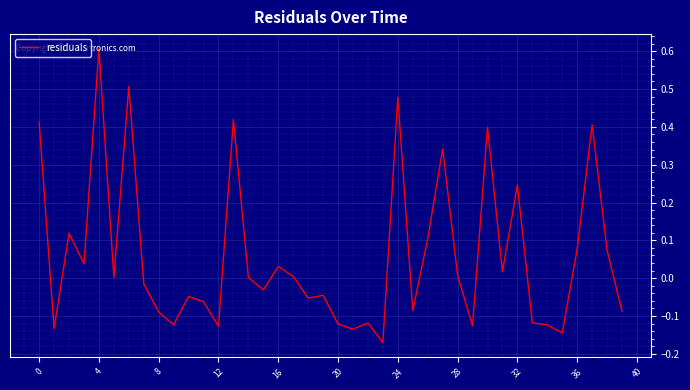

What is the difference between the maximum and minimum values?

0.8